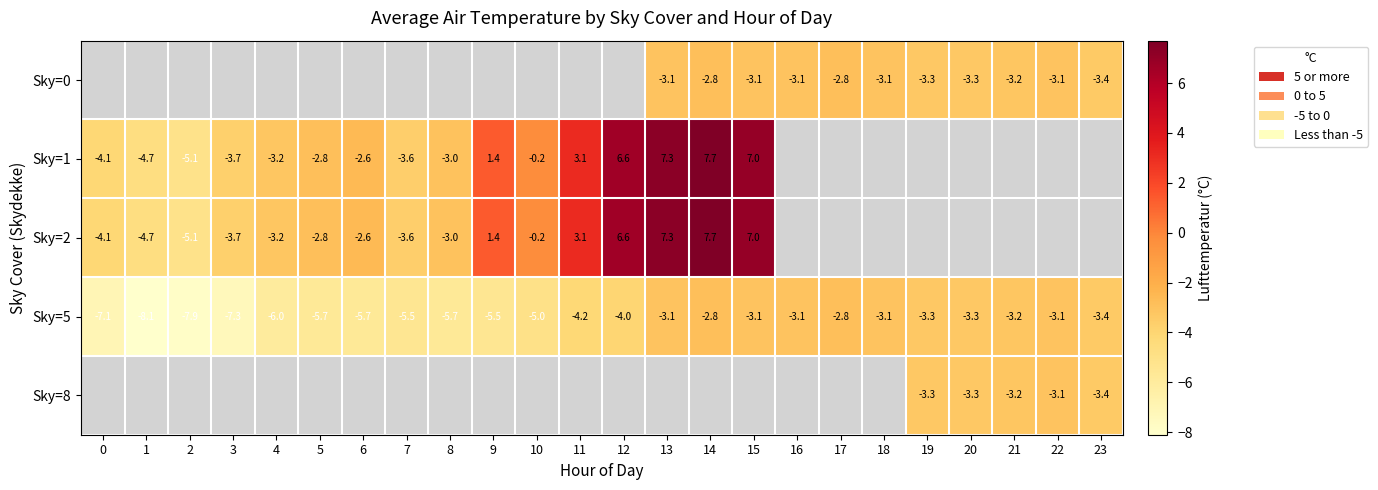

Which category has the highest value across all series?

14